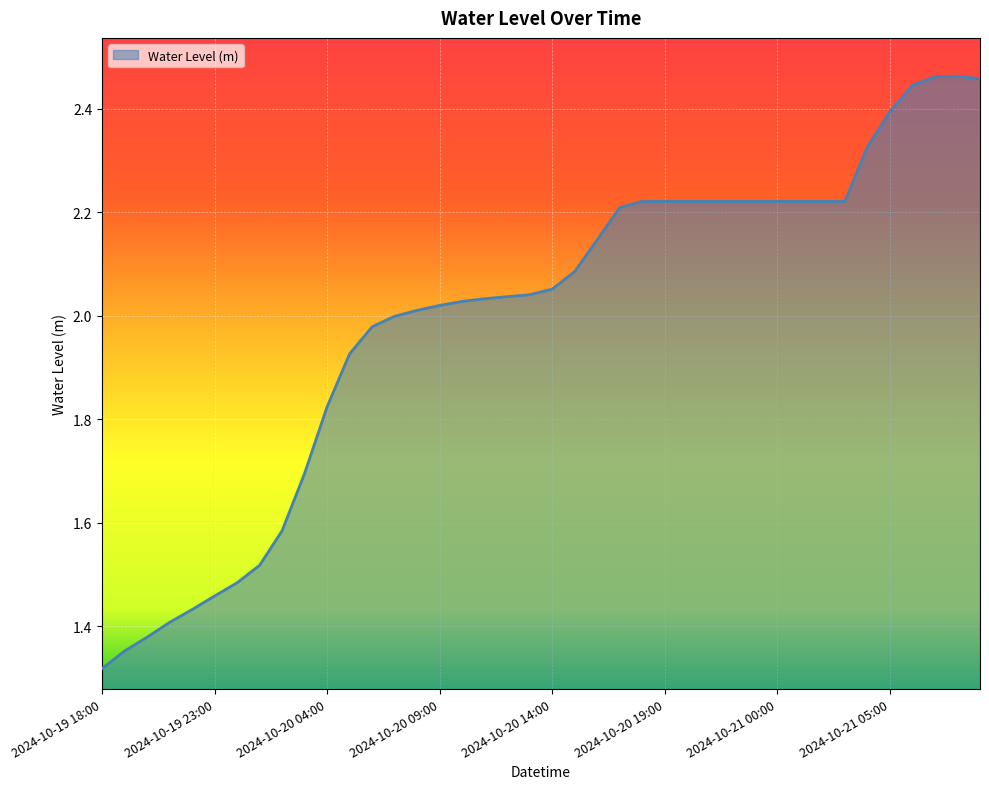

What is the difference between the maximum and minimum values?

1.1